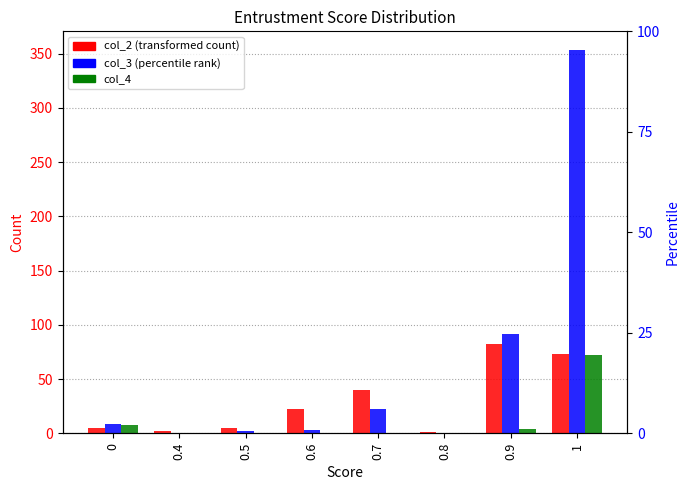

Which series changed the most between 0.5 and 0.8?

col_2